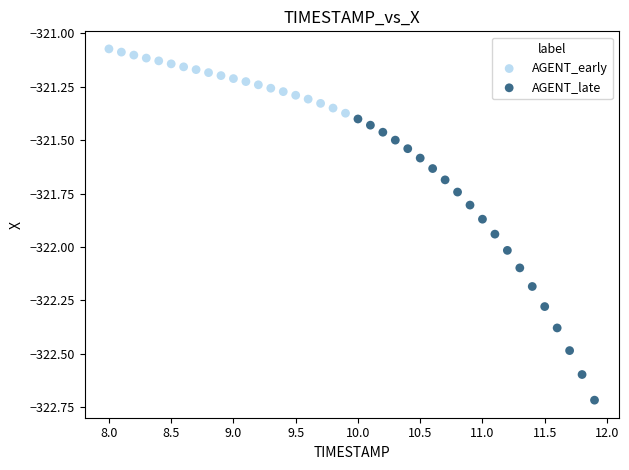

Which series reaches the maximum Y coordinate?

AGENT_early